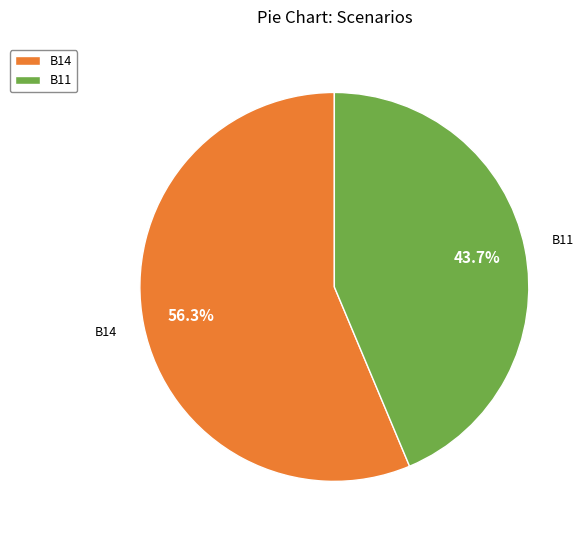

How many segments does this pie chart have?

2